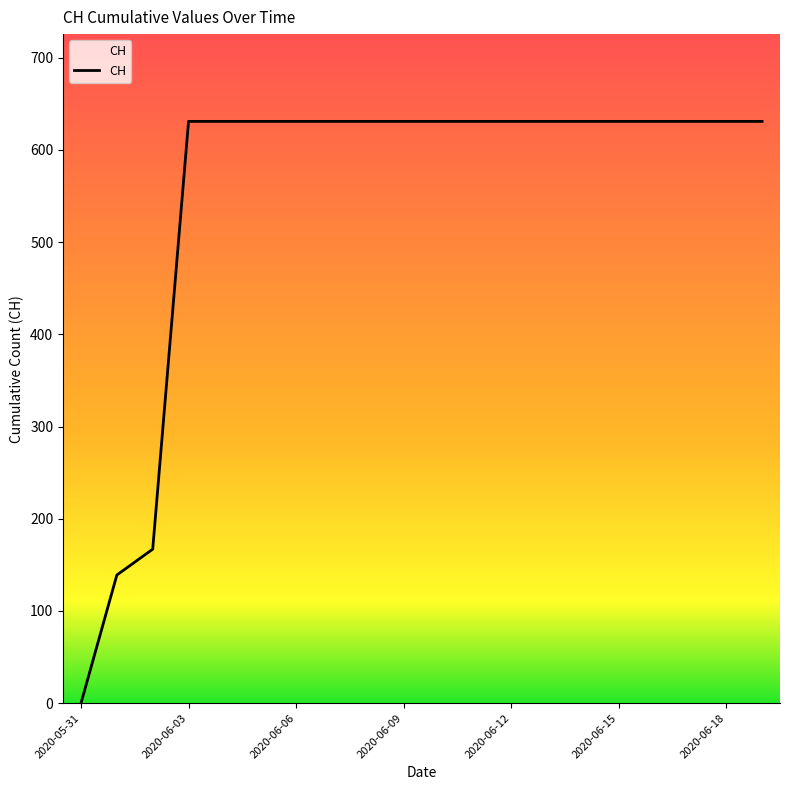

What is the greatest value displayed?

631